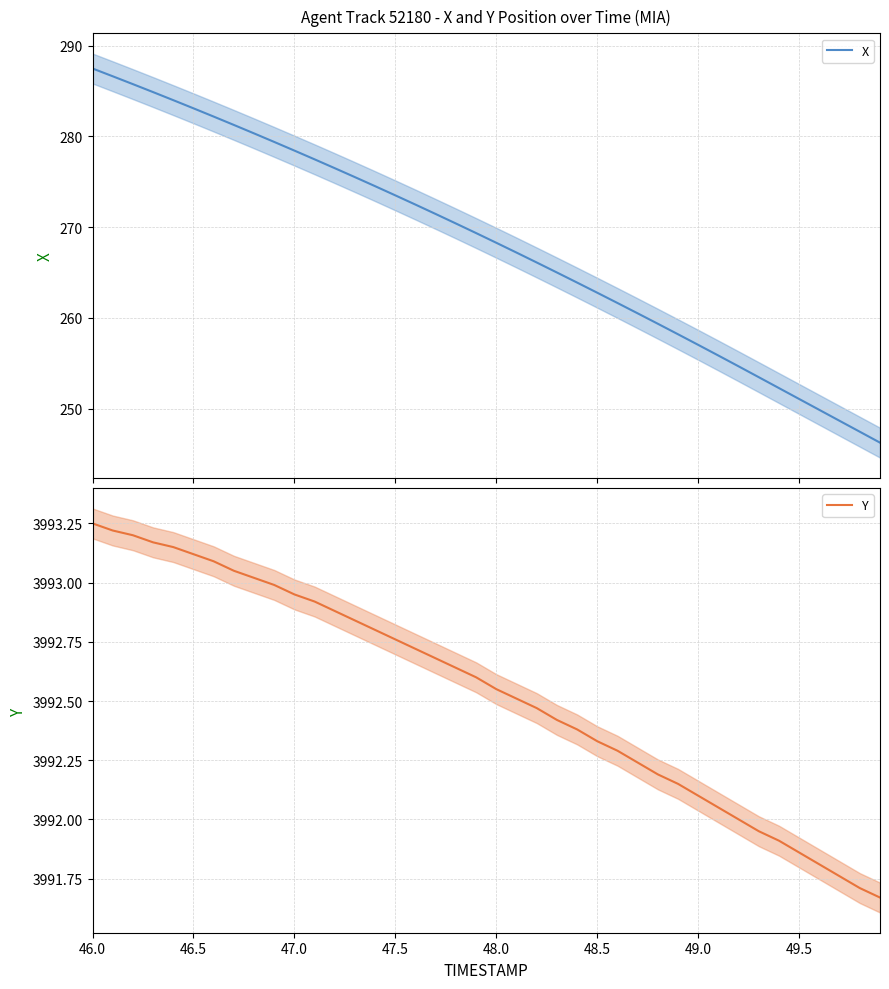

Which series has the largest total across all categories?

Y